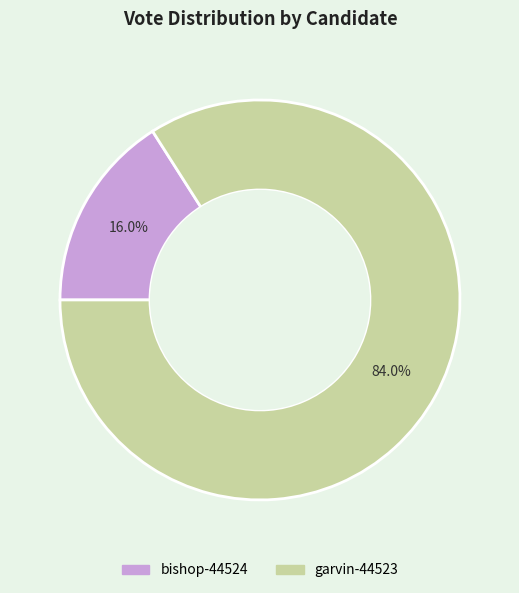

Does any single category account for the majority?

Yes